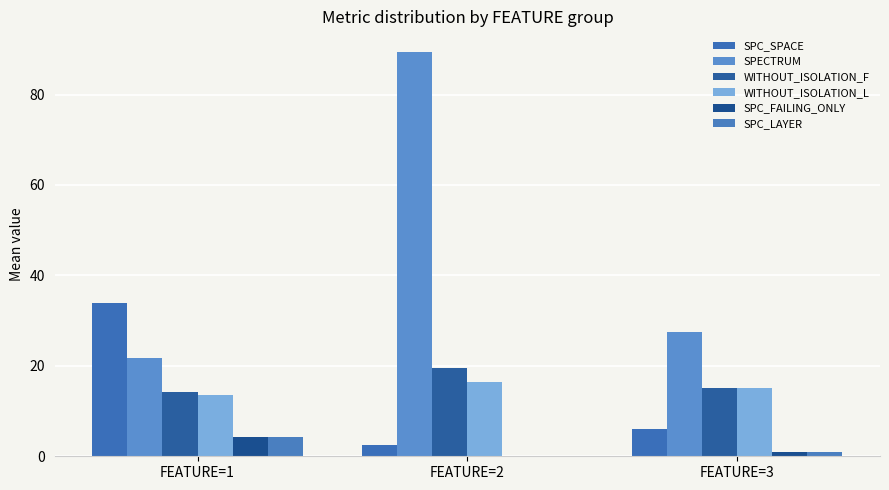

The SPC_FAILING_ONLY series shows 1.0 at FEATURE=3. True or false?

True